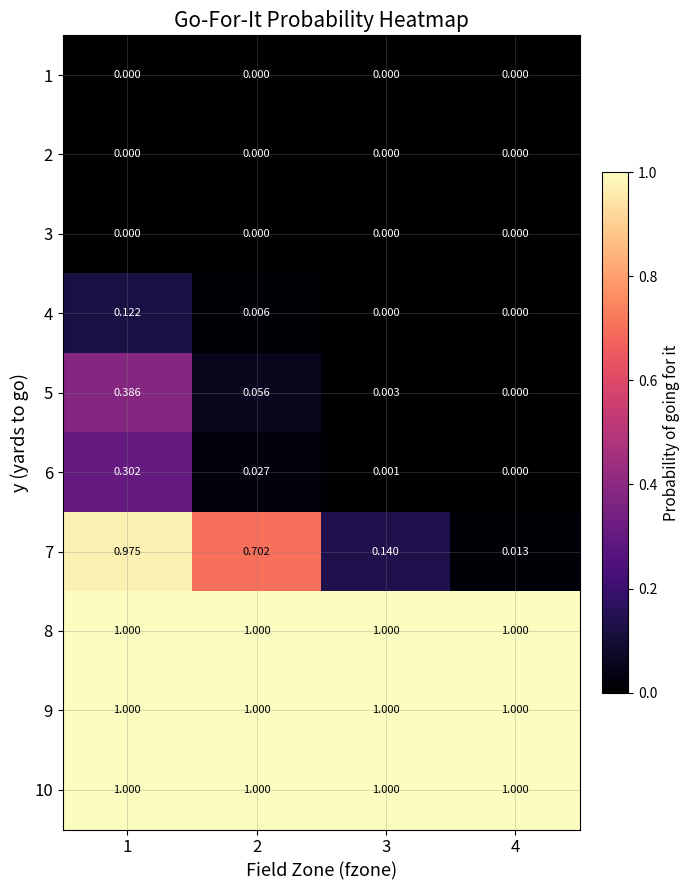

Is the value of 5 at 1 greater than the value of 7 at 1?

No